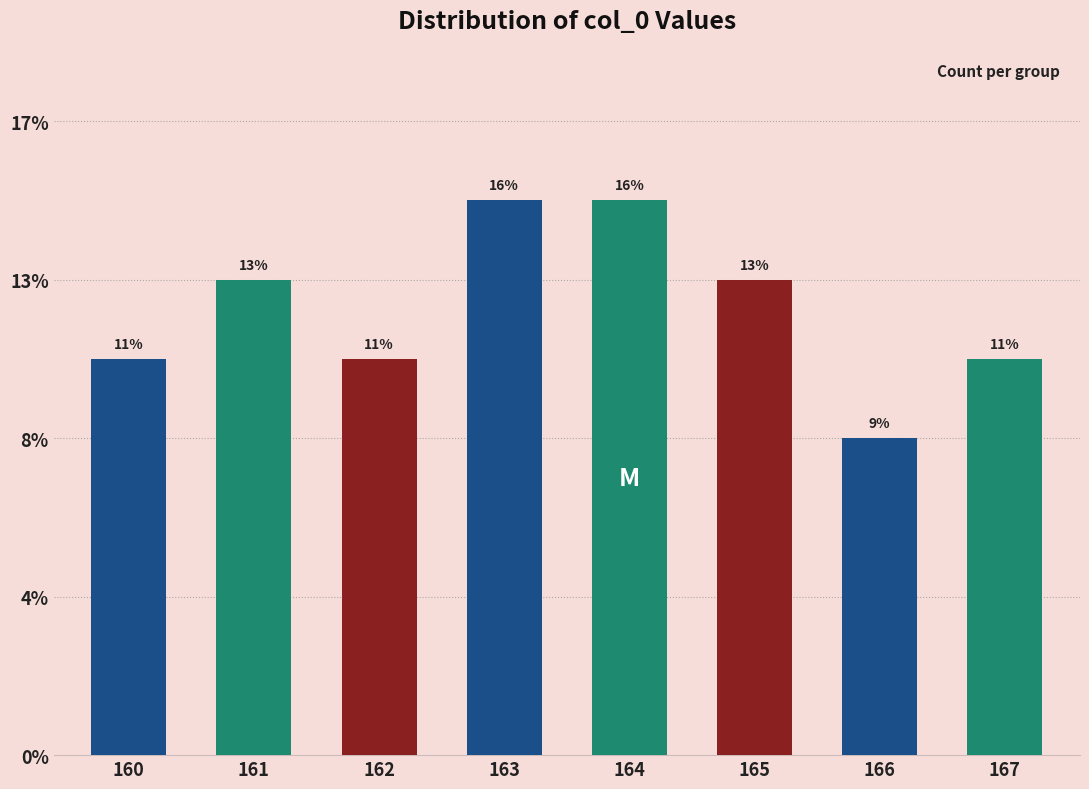

Count the values in the range 5 to 7.

7